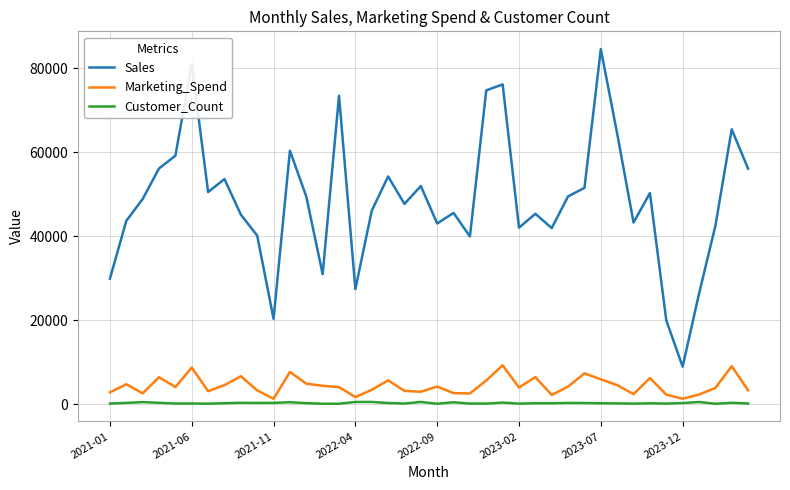

What is the difference between the maximum and second lowest values in the Customer_Count series?

428